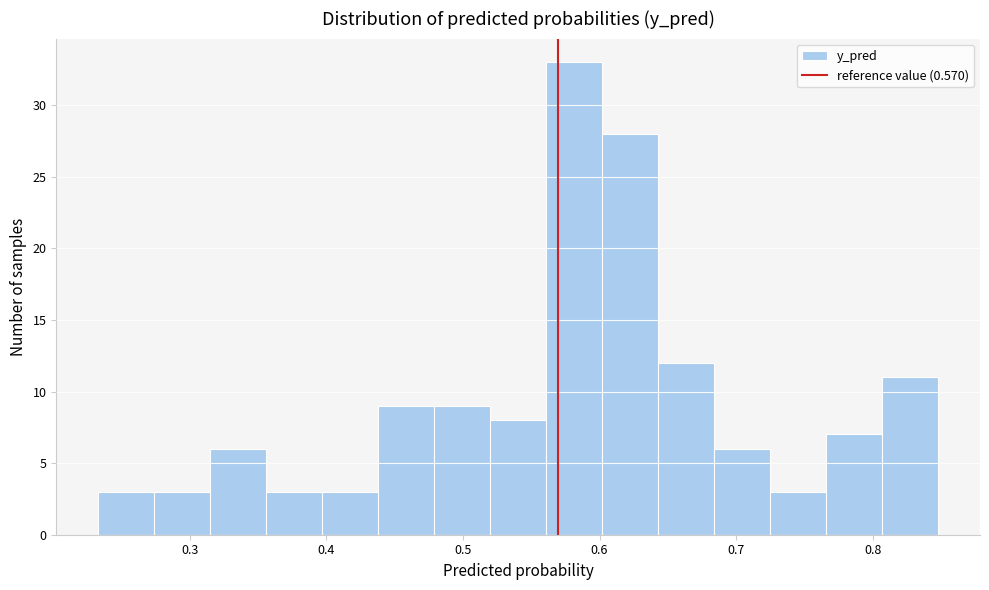

Reading left to right, list every bar in this chart as the range it spans on the x-axis followed by its height. Neither the bar edges nor the heights are printed on the chart, so give them approximately, as read against the axes.

0.23 to 0.27: 3
0.27 to 0.32: 3
0.32 to 0.36: 6
0.36 to 0.40: 3
0.40 to 0.44: 3
0.44 to 0.48: 9
0.48 to 0.52: 9
0.52 to 0.56: 8
0.56 to 0.60: 33
0.60 to 0.64: 28
0.64 to 0.68: 12
0.68 to 0.72: 6
0.72 to 0.77: 3
0.77 to 0.81: 7
0.81 to 0.85: 11